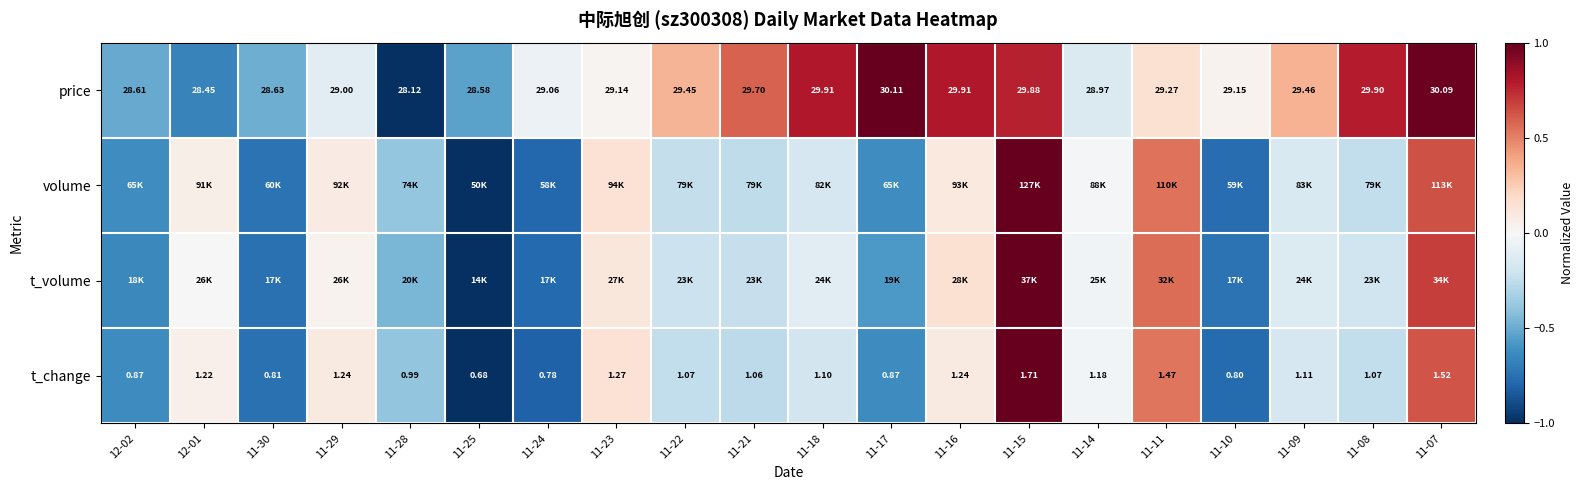

How many values in the t_change series are below 1?

7